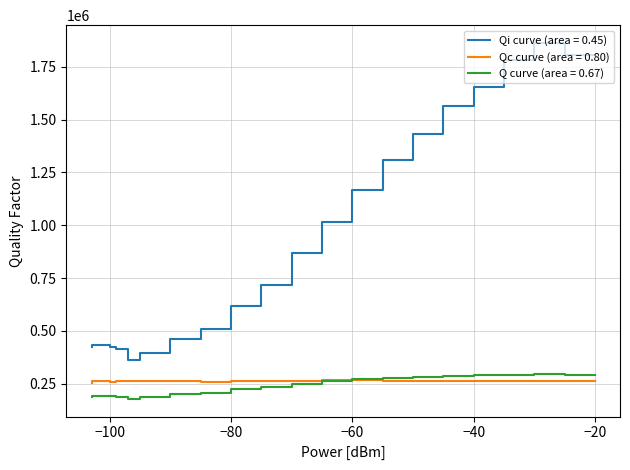

Does the chart have visible grid lines?

Yes